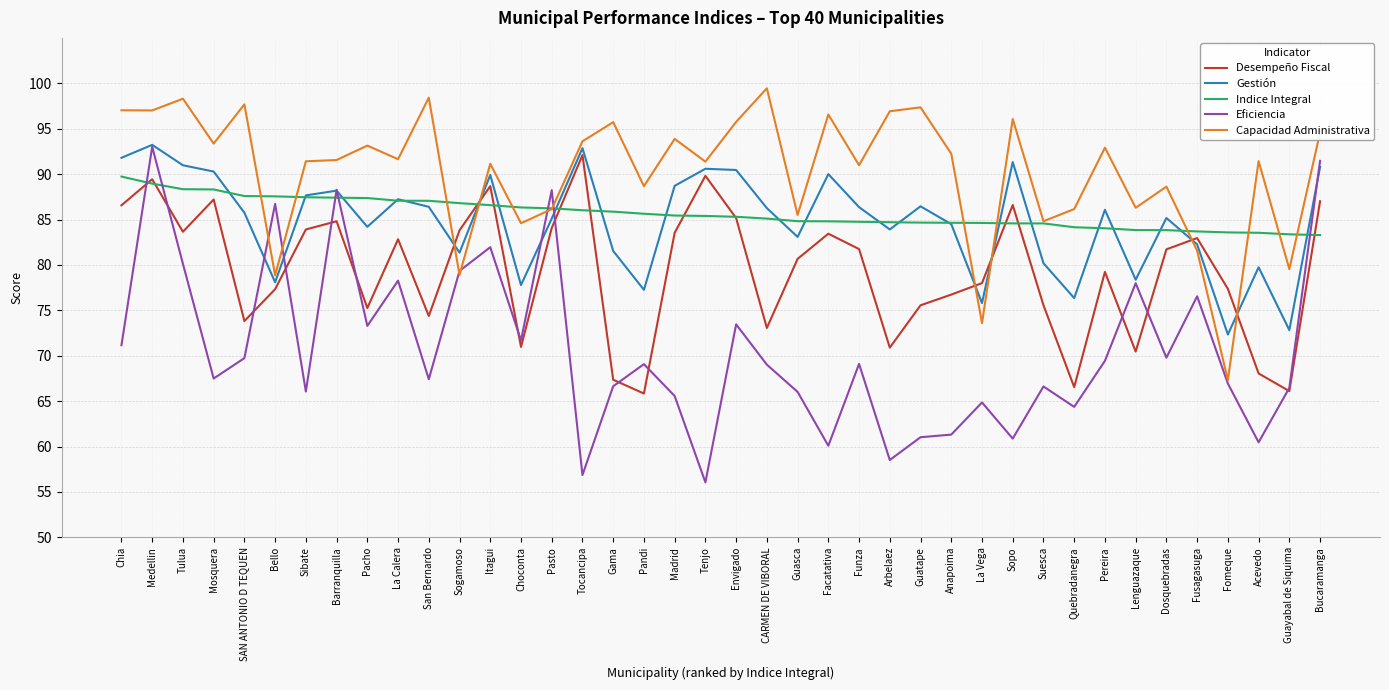

What is the difference between the highest and lowest values at Funza?

21.9